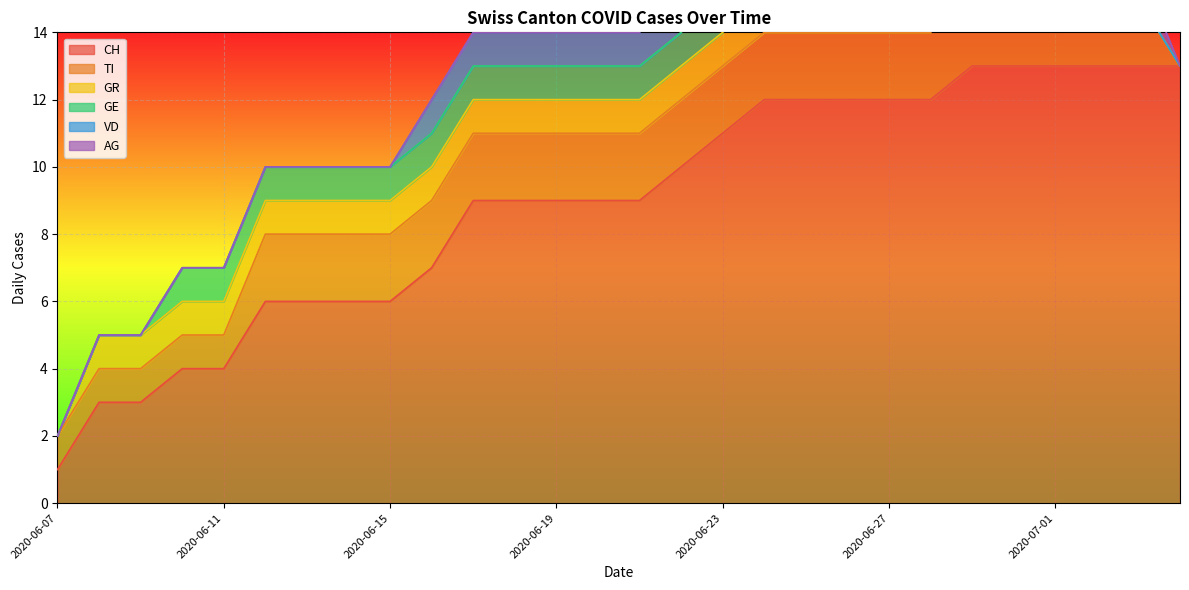

Is it true that GR equals 0 at 2020-06-24?

False